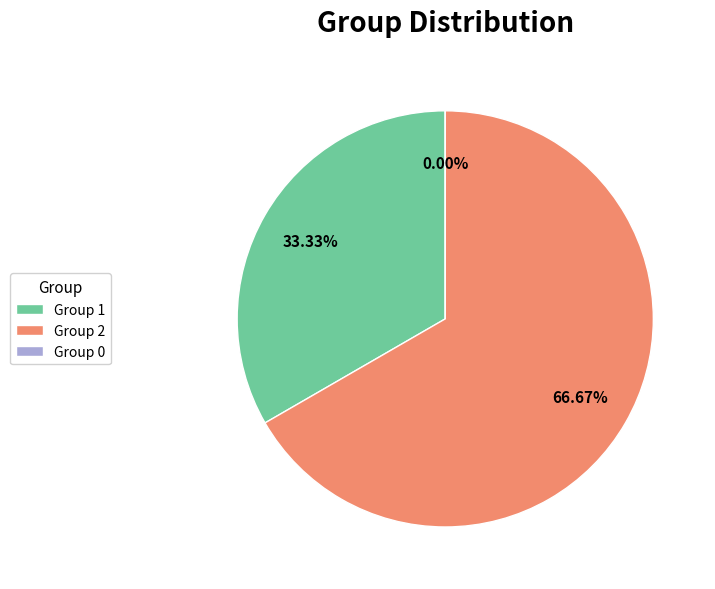

How many slices are in this pie chart?

3